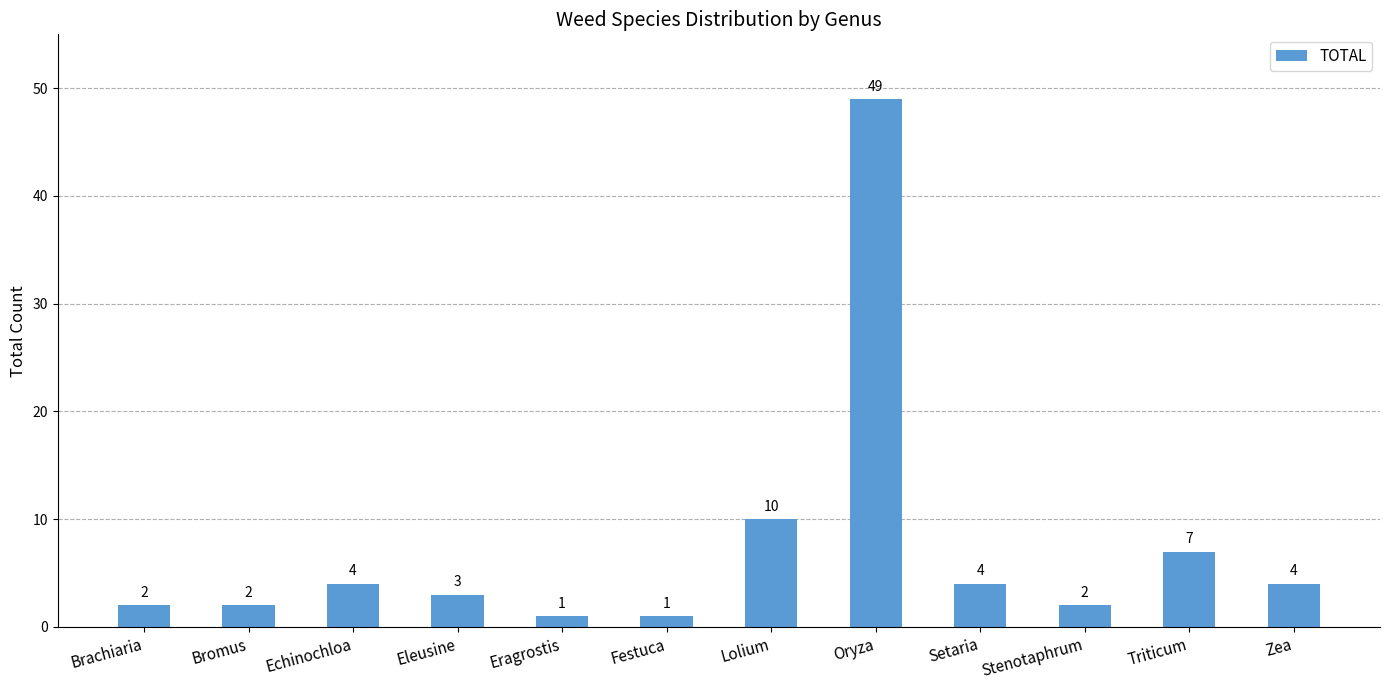

What is the label of the 11th bar from the left?

Triticum